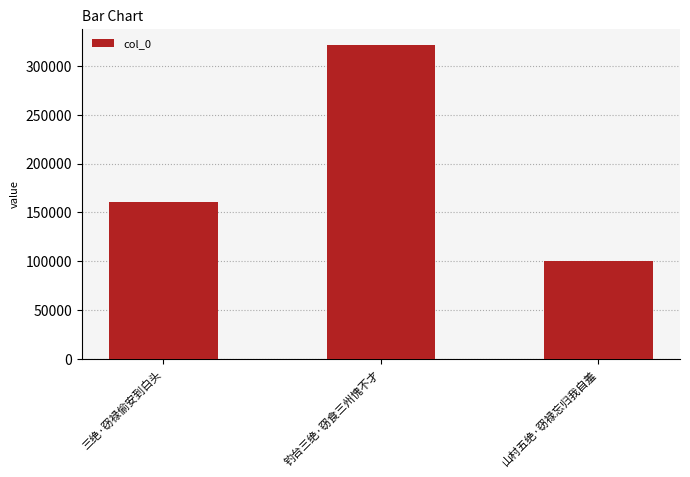

How many values are below 160647?

1